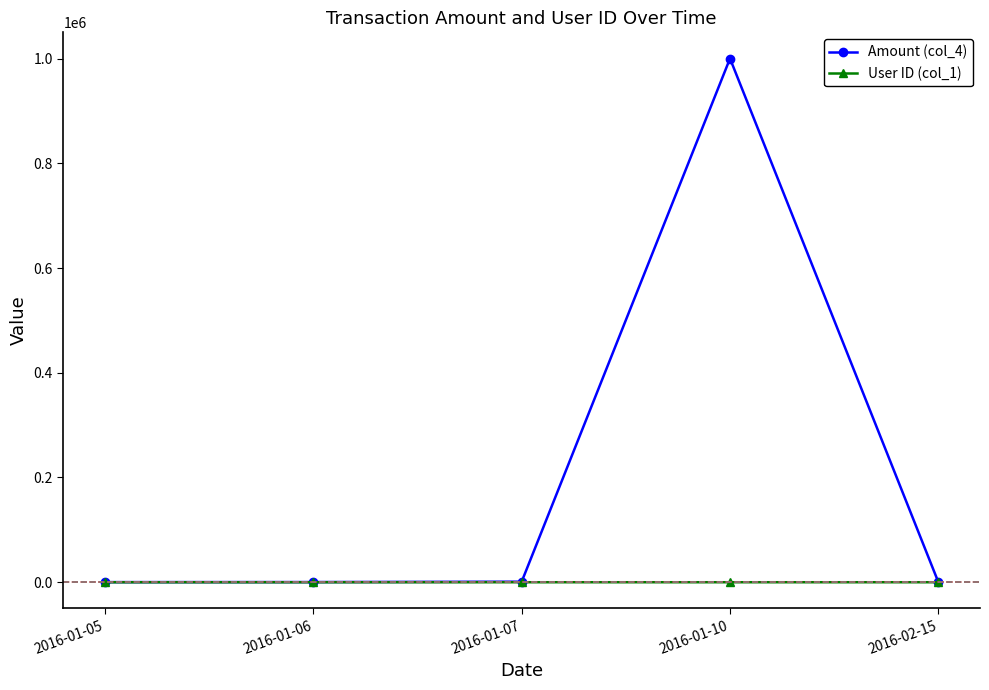

Which series has the widest spread of values?

Amount (col_4)